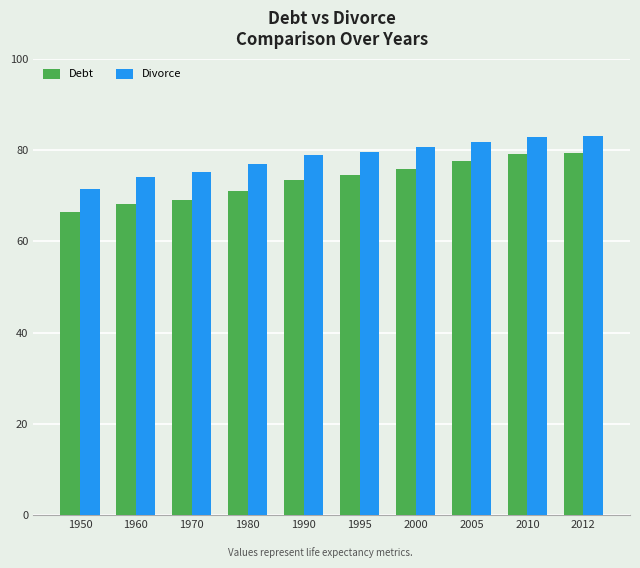

Are the bars horizontal?

No